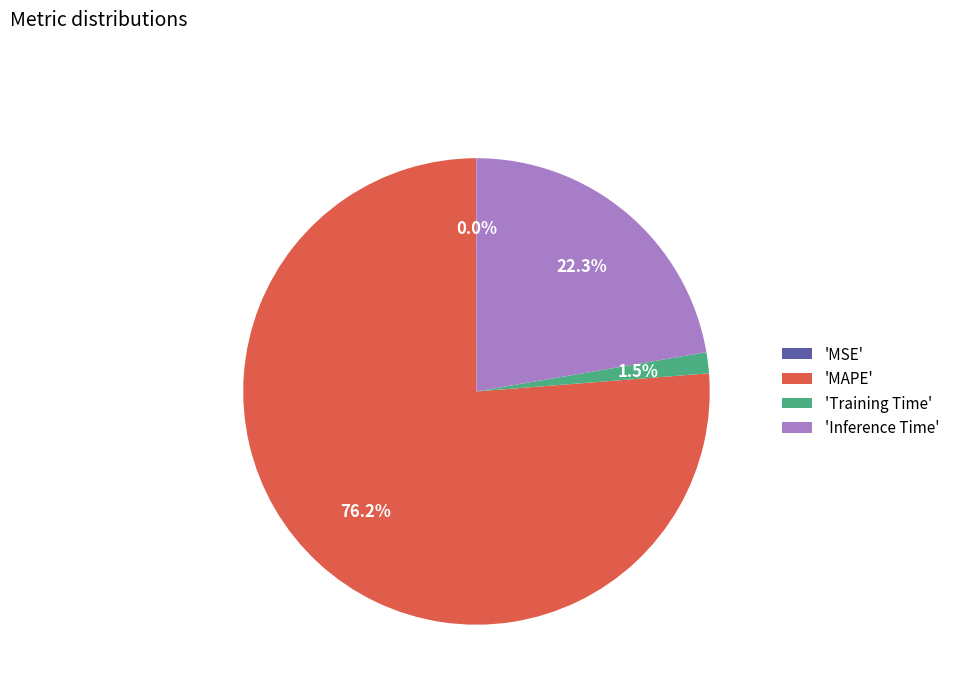

Which slice is the largest?

'MAPE'